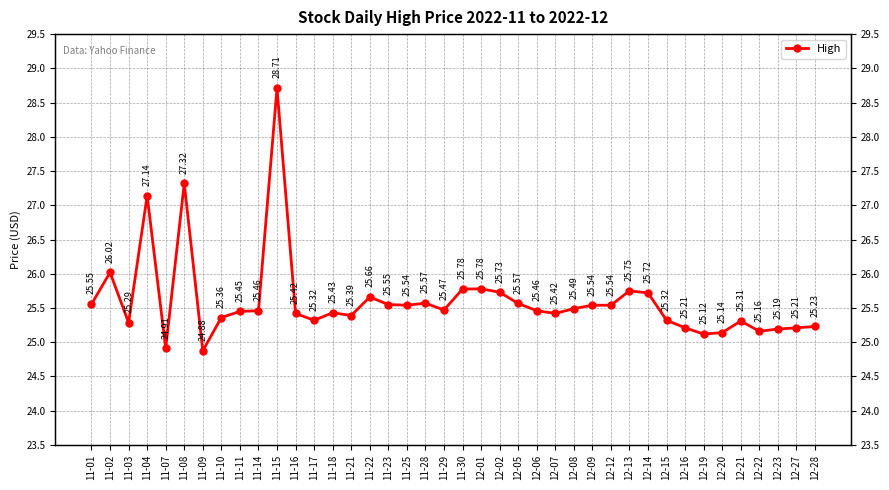

Between 12-27 and 12-20, which is larger?

12-27